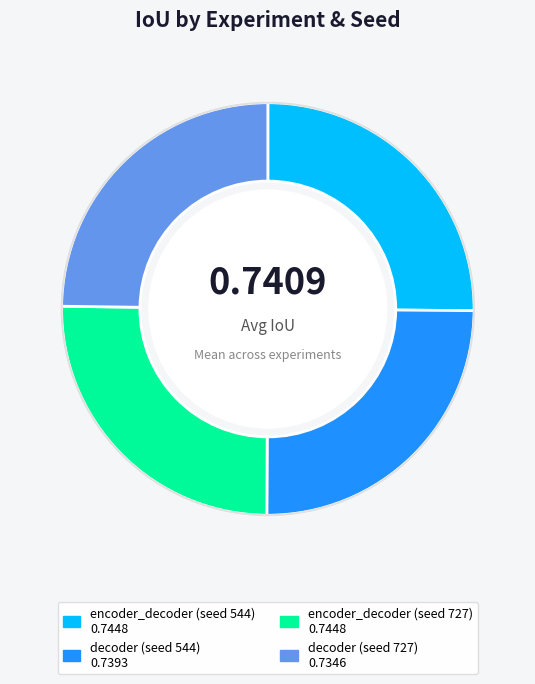

Is decoder (seed 544) the majority of the pie?

No